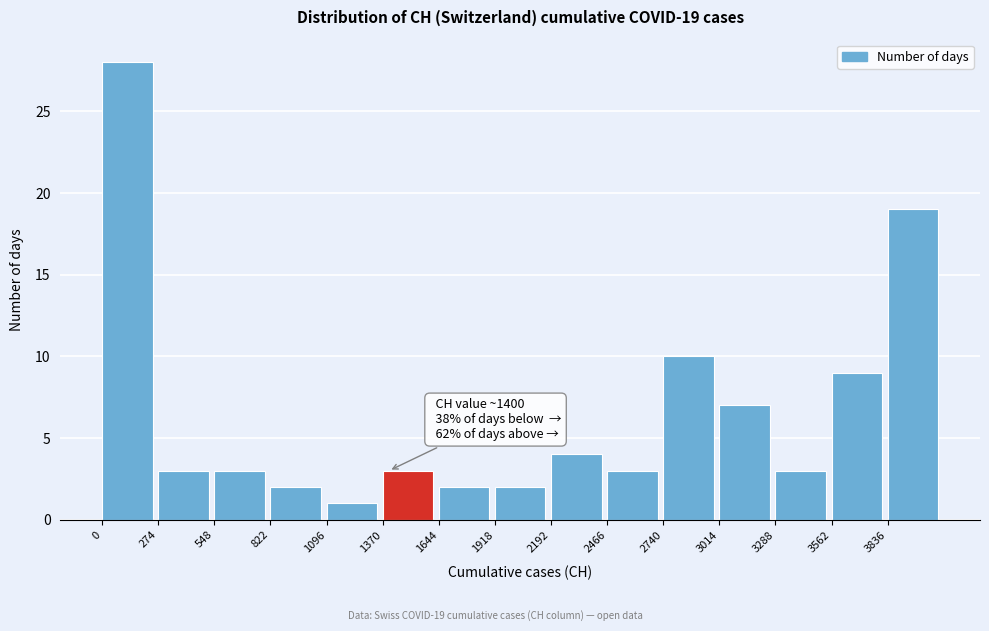

Over which range of the x-axis is the bar tallest?

0 to 250